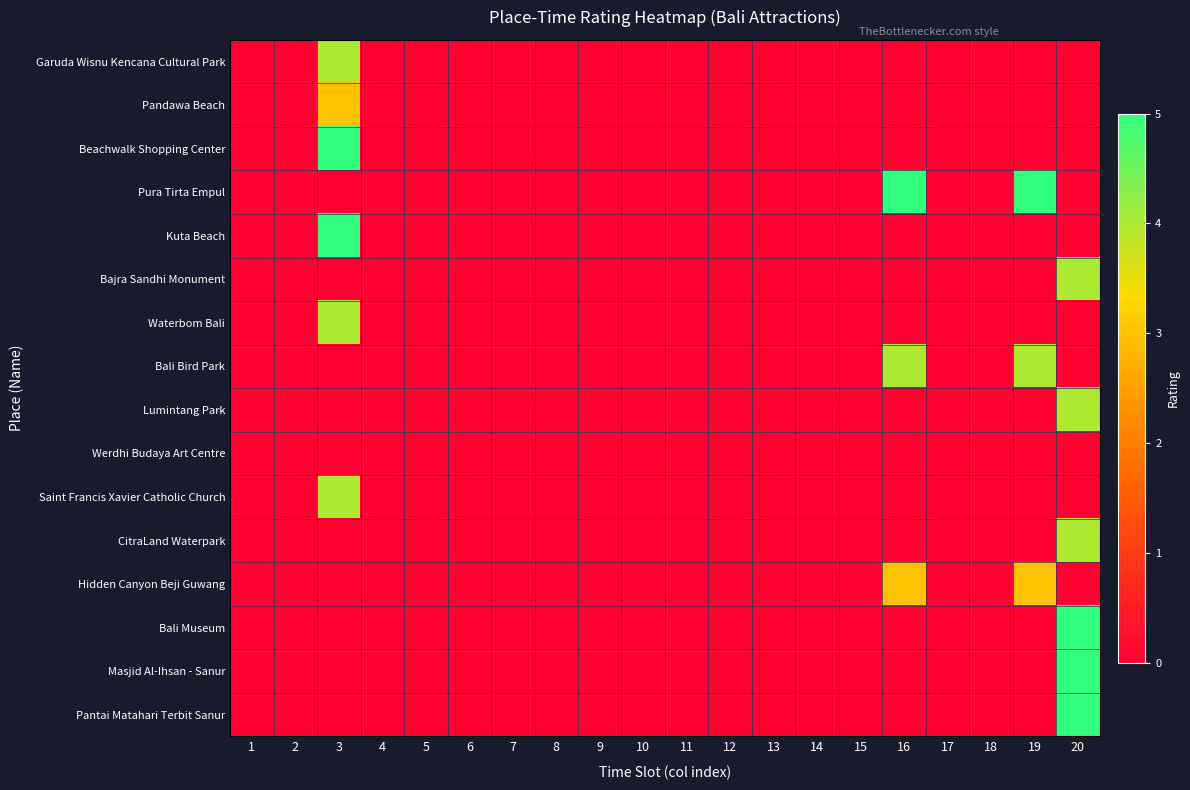

Reading left to right, extract all data points from this chart.

Garuda Wisnu Kencana Cultural Park: 1=0	2=0	3=4	4=0	5=0	6=0	7=0	8=0	9=0	10=0	11=0	12=0	13=0	14=0	15=0	16=0	17=0	18=0	19=0	20=0
Pandawa Beach: 1=0	2=0	3=3	4=0	5=0	6=0	7=0	8=0	9=0	10=0	11=0	12=0	13=0	14=0	15=0	16=0	17=0	18=0	19=0	20=0
Beachwalk Shopping Center: 1=0	2=0	3=5	4=0	5=0	6=0	7=0	8=0	9=0	10=0	11=0	12=0	13=0	14=0	15=0	16=0	17=0	18=0	19=0	20=0
Pura Tirta Empul: 1=0	2=0	3=0	4=0	5=0	6=0	7=0	8=0	9=0	10=0	11=0	12=0	13=0	14=0	15=0	16=5	17=0	18=0	19=5	20=0
Kuta Beach: 1=0	2=0	3=5	4=0	5=0	6=0	7=0	8=0	9=0	10=0	11=0	12=0	13=0	14=0	15=0	16=0	17=0	18=0	19=0	20=0
Bajra Sandhi Monument: 1=0	2=0	3=0	4=0	5=0	6=0	7=0	8=0	9=0	10=0	11=0	12=0	13=0	14=0	15=0	16=0	17=0	18=0	19=0	20=4
Waterbom Bali: 1=0	2=0	3=4	4=0	5=0	6=0	7=0	8=0	9=0	10=0	11=0	12=0	13=0	14=0	15=0	16=0	17=0	18=0	19=0	20=0
Bali Bird Park: 1=0	2=0	3=0	4=0	5=0	6=0	7=0	8=0	9=0	10=0	11=0	12=0	13=0	14=0	15=0	16=4	17=0	18=0	19=4	20=0
Lumintang Park: 1=0	2=0	3=0	4=0	5=0	6=0	7=0	8=0	9=0	10=0	11=0	12=0	13=0	14=0	15=0	16=0	17=0	18=0	19=0	20=4
Werdhi Budaya Art Centre: 1=0	2=0	3=0	4=0	5=0	6=0	7=0	8=0	9=0	10=0	11=0	12=0	13=0	14=0	15=0	16=0	17=0	18=0	19=0	20=0
Saint Francis Xavier Catholic Church: 1=0	2=0	3=4	4=0	5=0	6=0	7=0	8=0	9=0	10=0	11=0	12=0	13=0	14=0	15=0	16=0	17=0	18=0	19=0	20=0
CitraLand Waterpark: 1=0	2=0	3=0	4=0	5=0	6=0	7=0	8=0	9=0	10=0	11=0	12=0	13=0	14=0	15=0	16=0	17=0	18=0	19=0	20=4
Hidden Canyon Beji Guwang: 1=0	2=0	3=0	4=0	5=0	6=0	7=0	8=0	9=0	10=0	11=0	12=0	13=0	14=0	15=0	16=3	17=0	18=0	19=3	20=0
Bali Museum: 1=0	2=0	3=0	4=0	5=0	6=0	7=0	8=0	9=0	10=0	11=0	12=0	13=0	14=0	15=0	16=0	17=0	18=0	19=0	20=5
Masjid Al-Ihsan - Sanur: 1=0	2=0	3=0	4=0	5=0	6=0	7=0	8=0	9=0	10=0	11=0	12=0	13=0	14=0	15=0	16=0	17=0	18=0	19=0	20=5
Pantai Matahari Terbit Sanur: 1=0	2=0	3=0	4=0	5=0	6=0	7=0	8=0	9=0	10=0	11=0	12=0	13=0	14=0	15=0	16=0	17=0	18=0	19=0	20=5